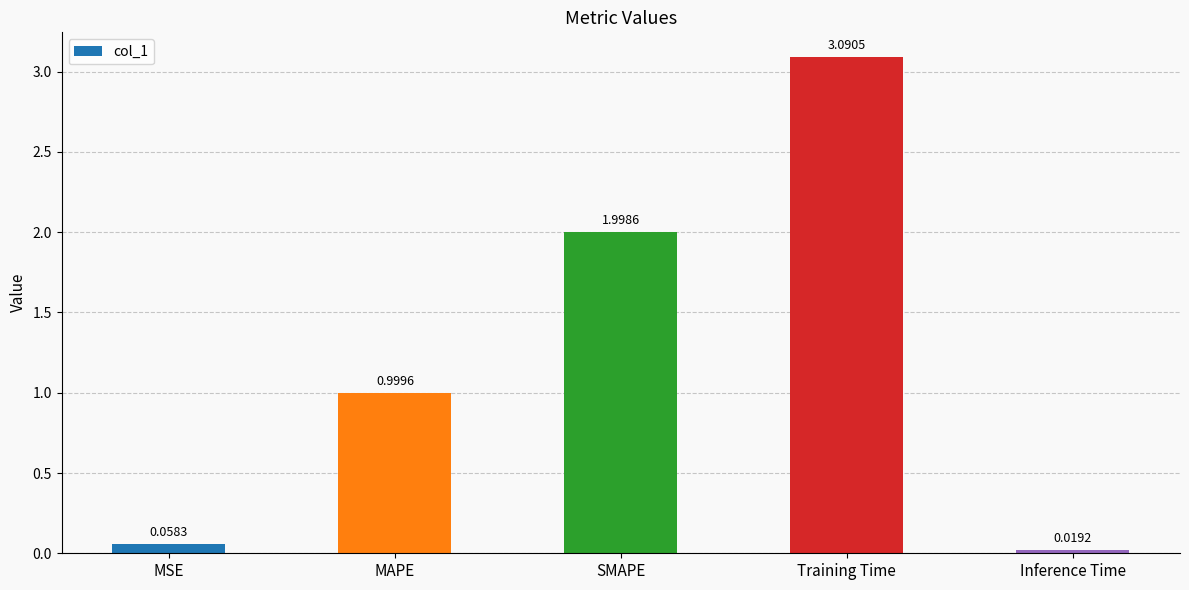

What is the average value?

1.2